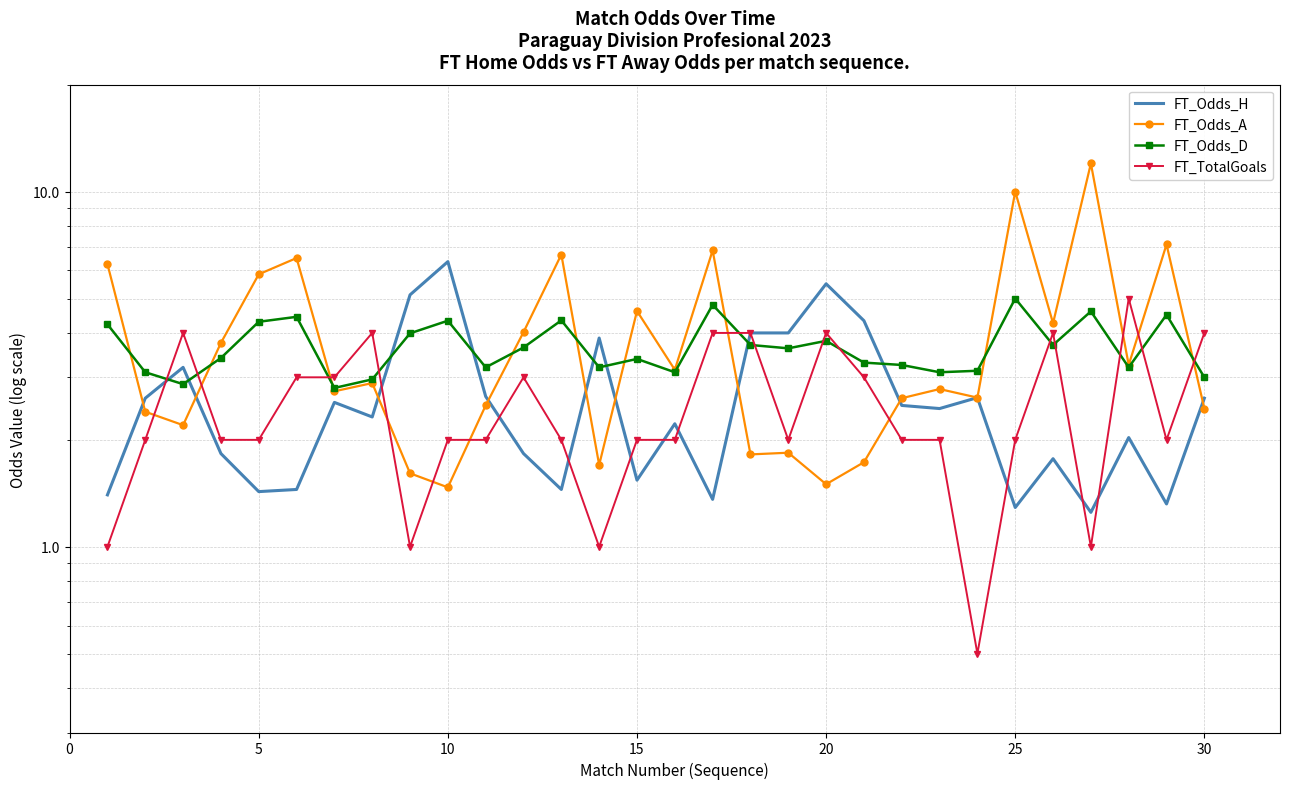

Is it true that FT_Odds_A equals 1.0 at 30?

False